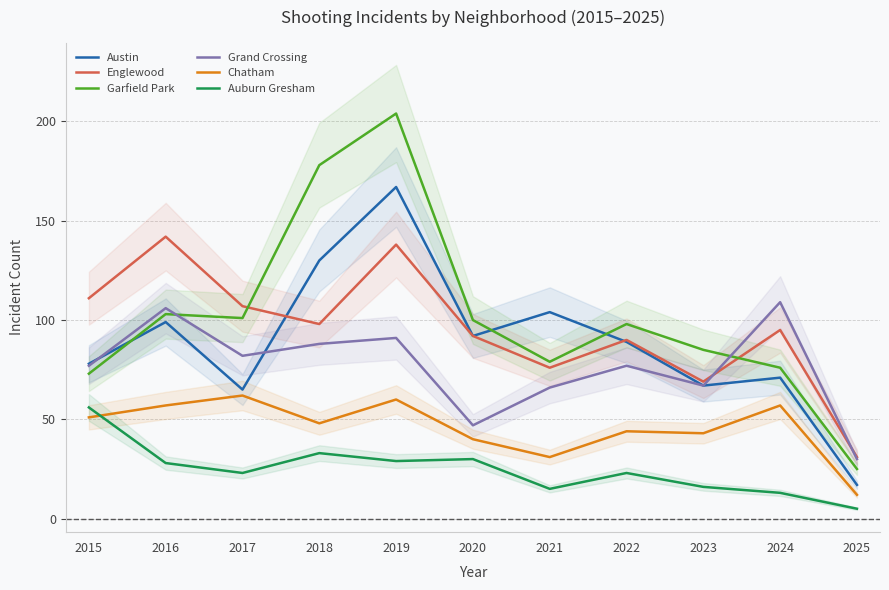

Which has a higher value, 2020 or 2017?

2020